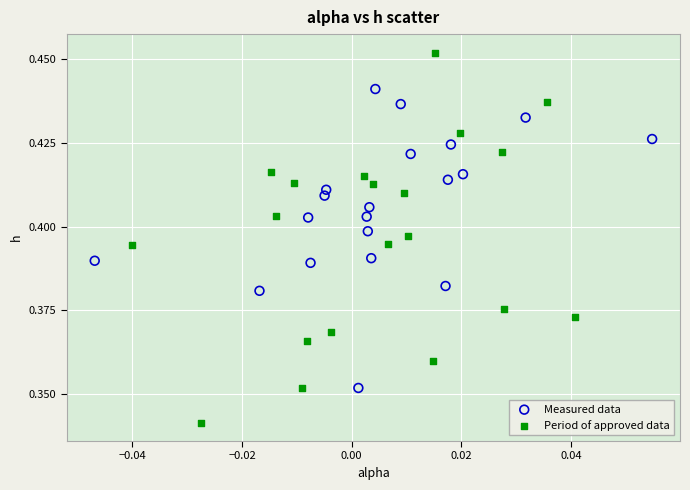

Which series has the largest Y range (max minus min)?

Period of approved data